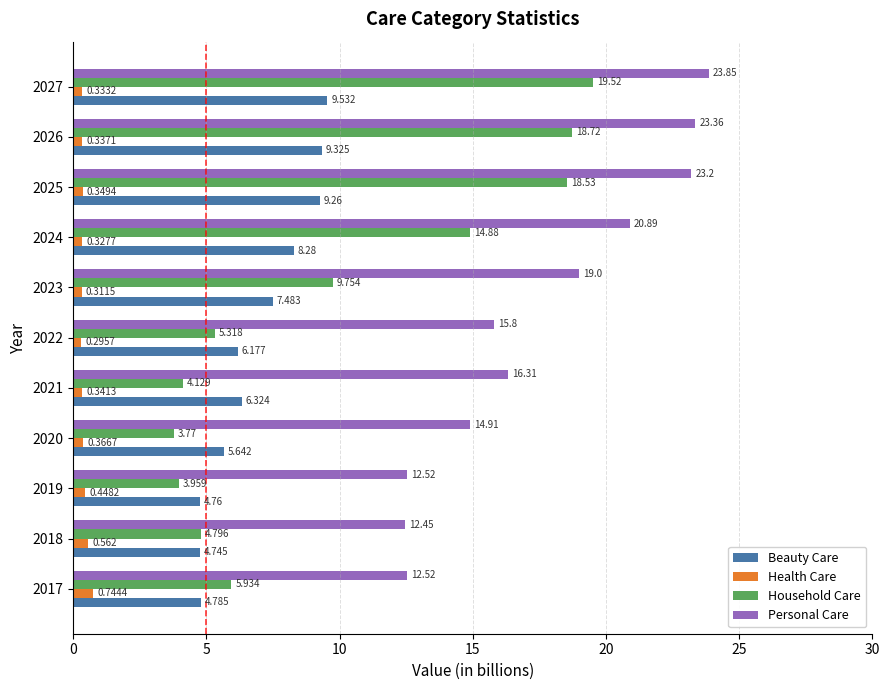

Which series has the largest range (max minus min)?

Household Care